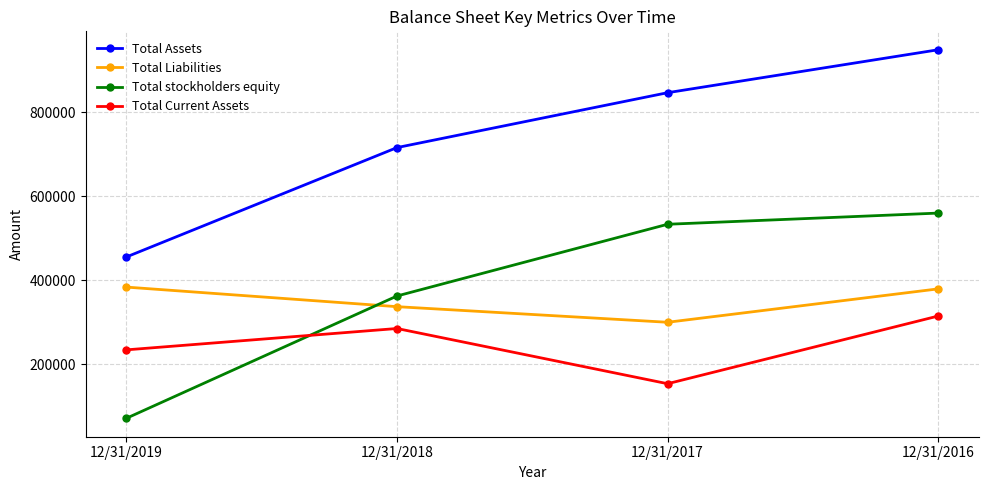

Which series has the widest spread of values?

Total Assets